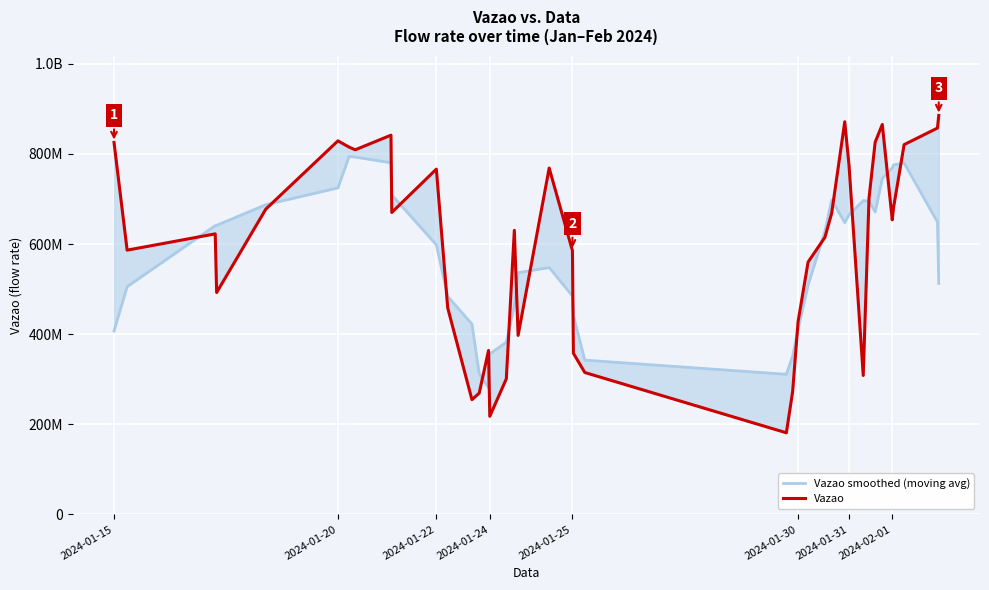

True or false: Vazao and Vazao smoothed (moving avg) cross at least once.

True